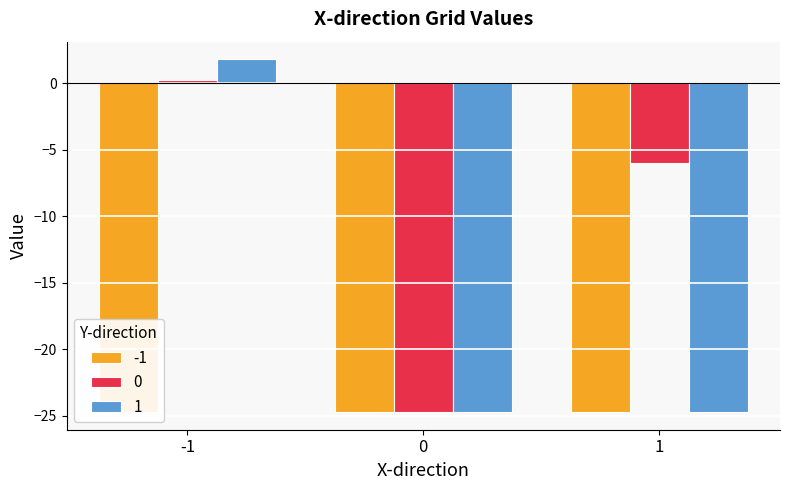

What is the difference between the second highest and minimum values in the 0 series?

18.7